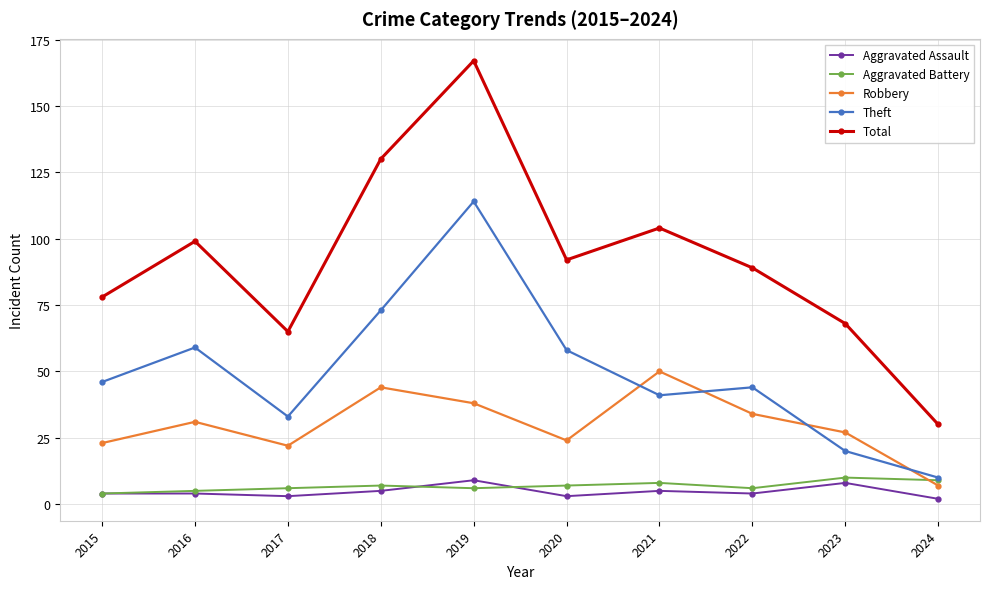

Does the chart have visible grid lines?

Yes